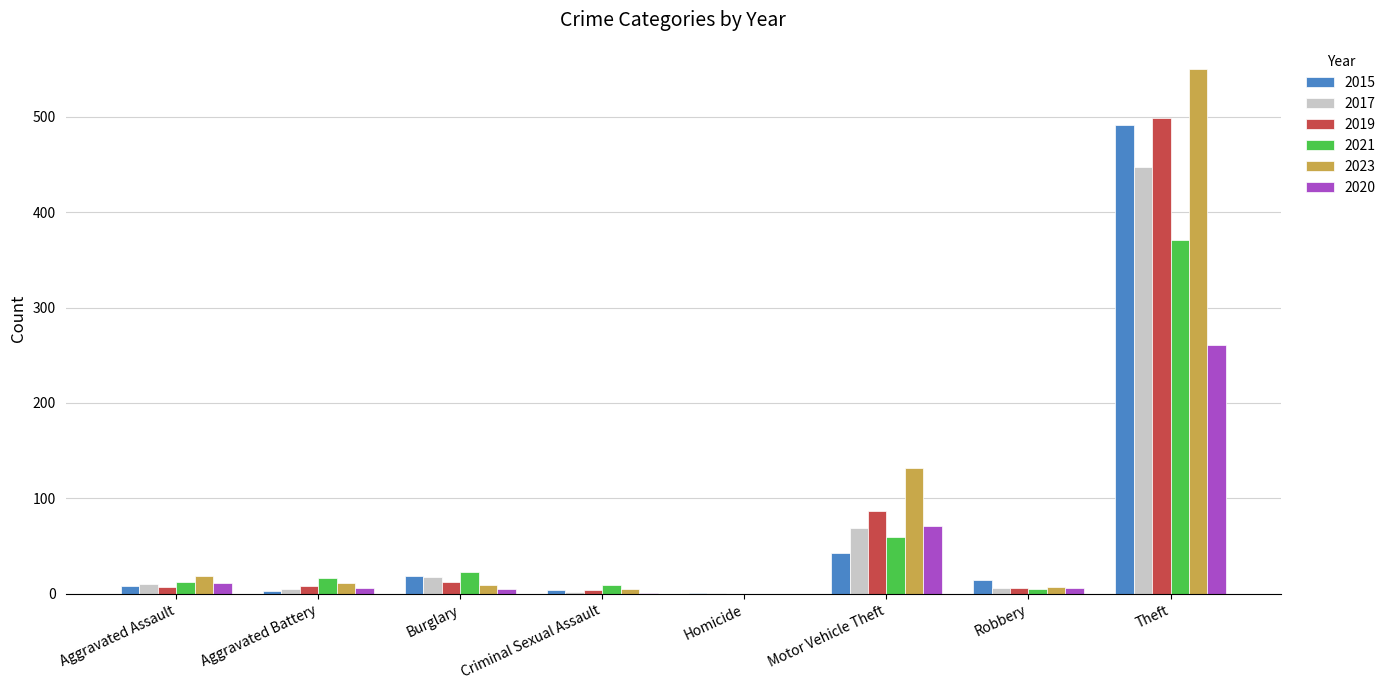

How many groups of bars are there?

8